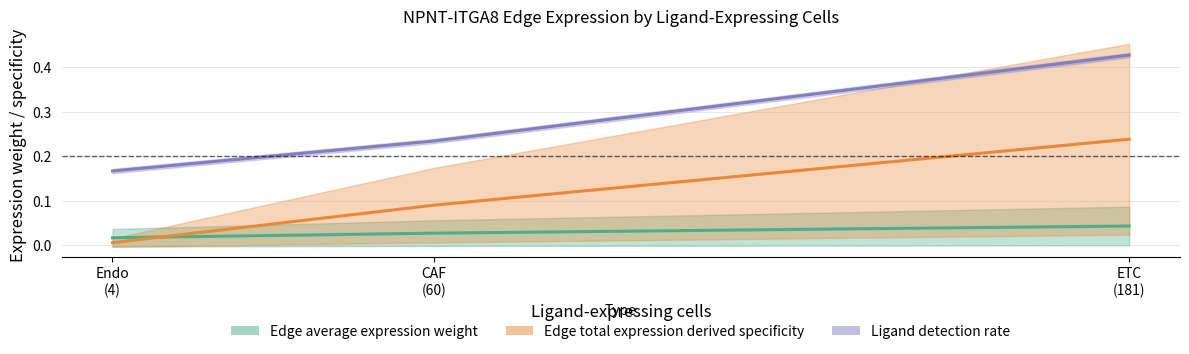

True or false: Ligand detection rate and Edge average expression weight intersect in this chart.

False